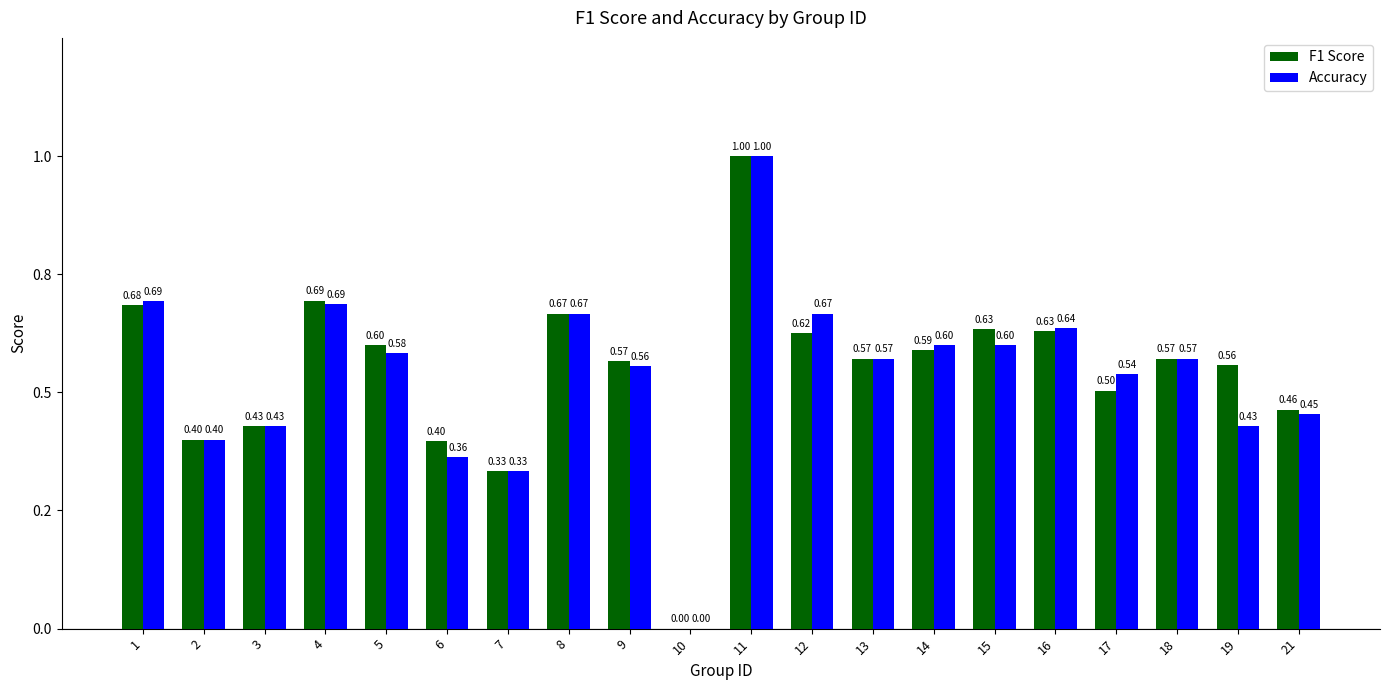

Does the chart contain stacked bars?

No